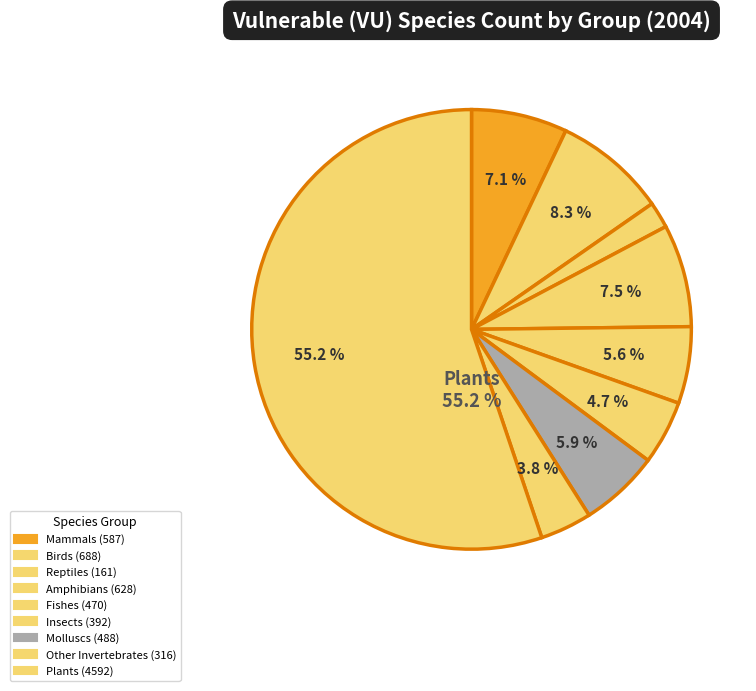

To the nearest percent, what percentage of the pie is Insects?

5%